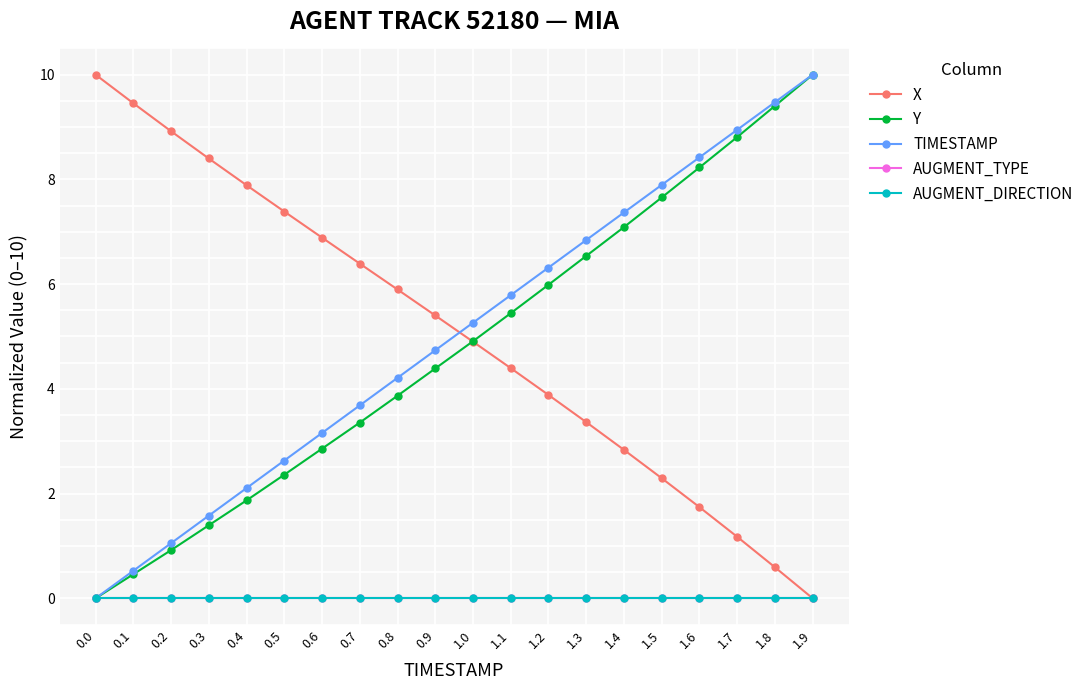

Does the chart have visible grid lines?

Yes